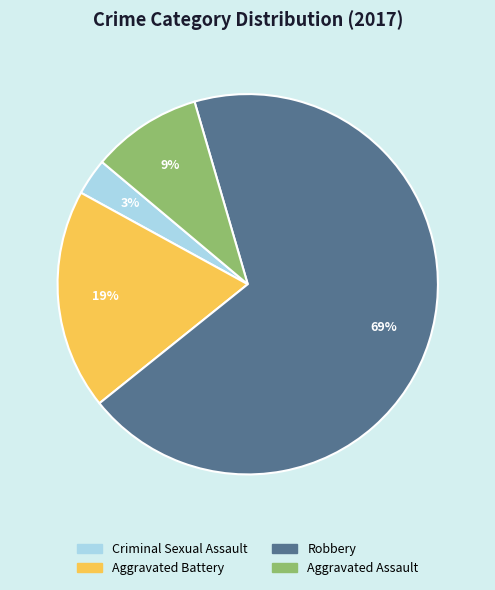

What is the majority slice?

Robbery